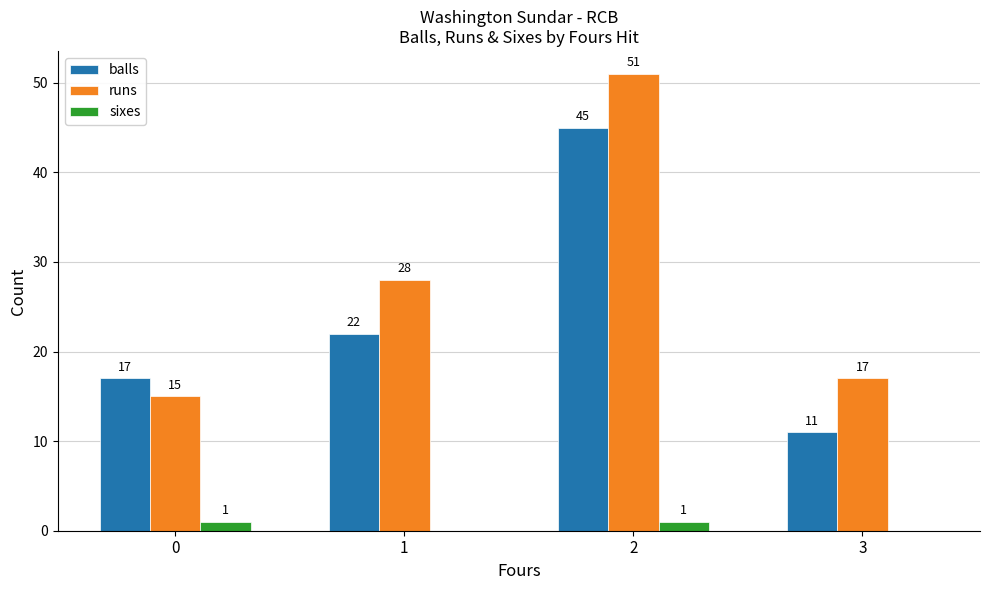

Between 0 and 2, which series saw the biggest shift?

runs